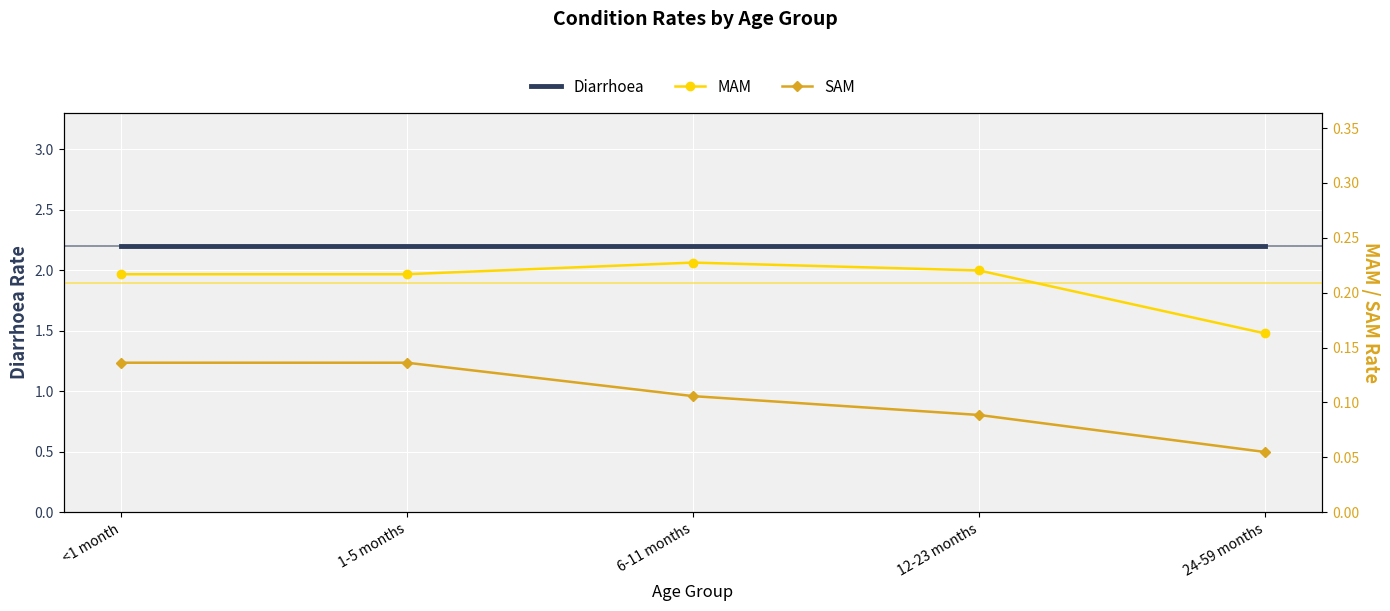

What position from the right is 24-59 months?

1